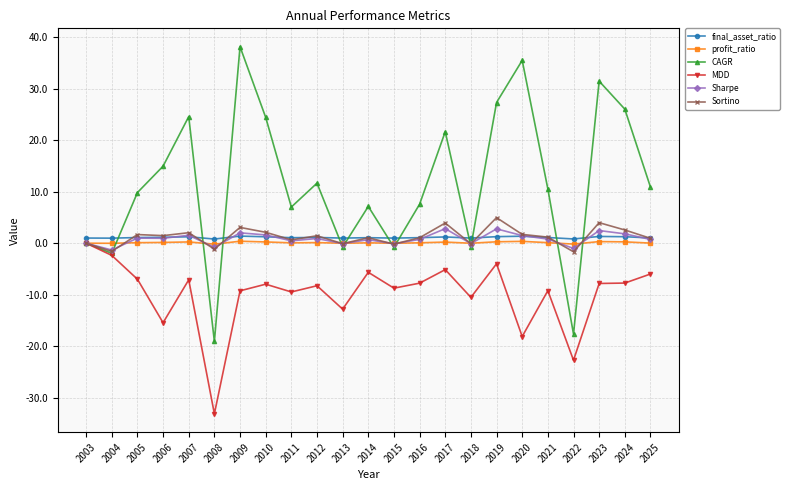

True or false: CAGR has more than 2 interior local peaks.

True